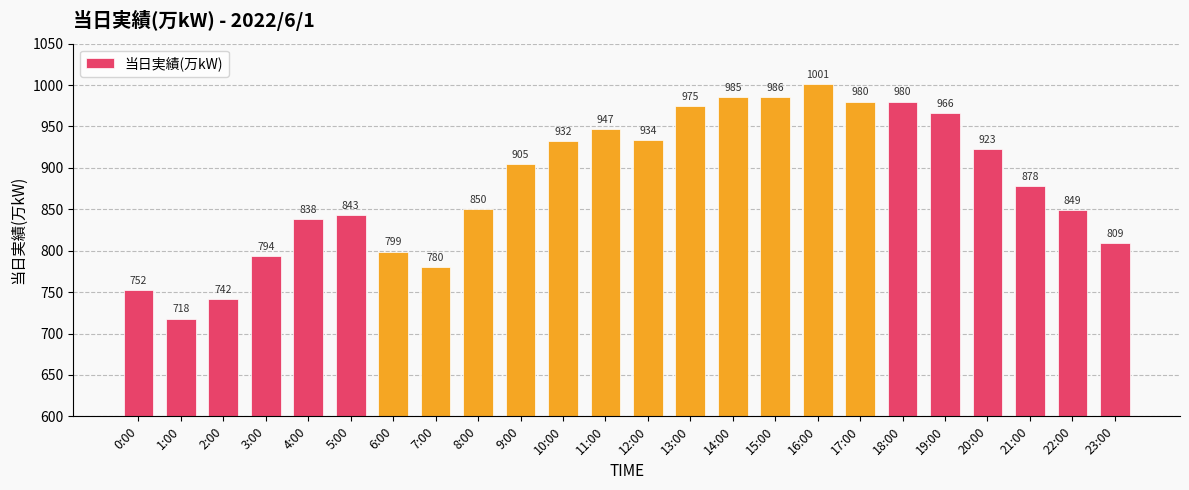

Reading right to left, list all the values displayed in this chart.

809	849	878	923	966	980	980	1001	986	985	975	934	947	932	905	850	780	799	843	838	794	742	718	752